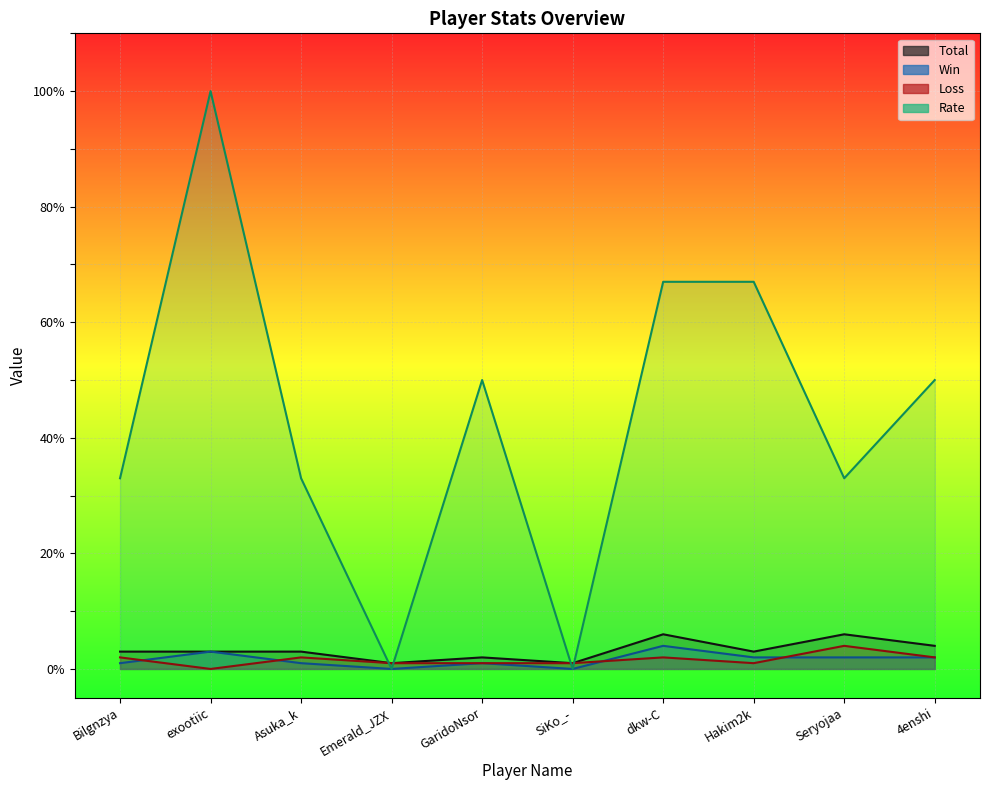

Which series has the largest total across all categories?

Rate